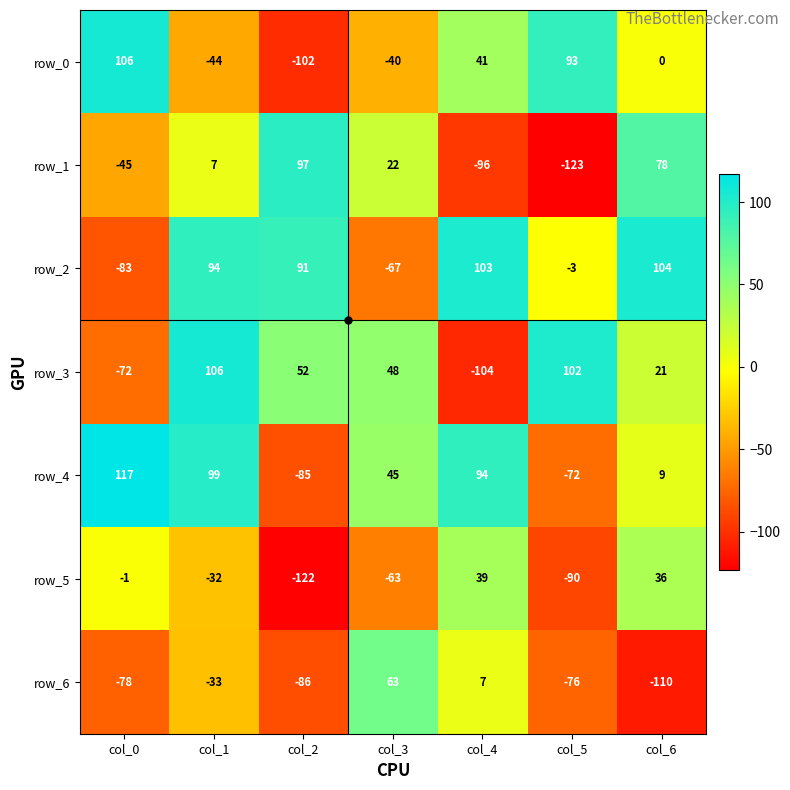

Count the number of data series in this chart.

7